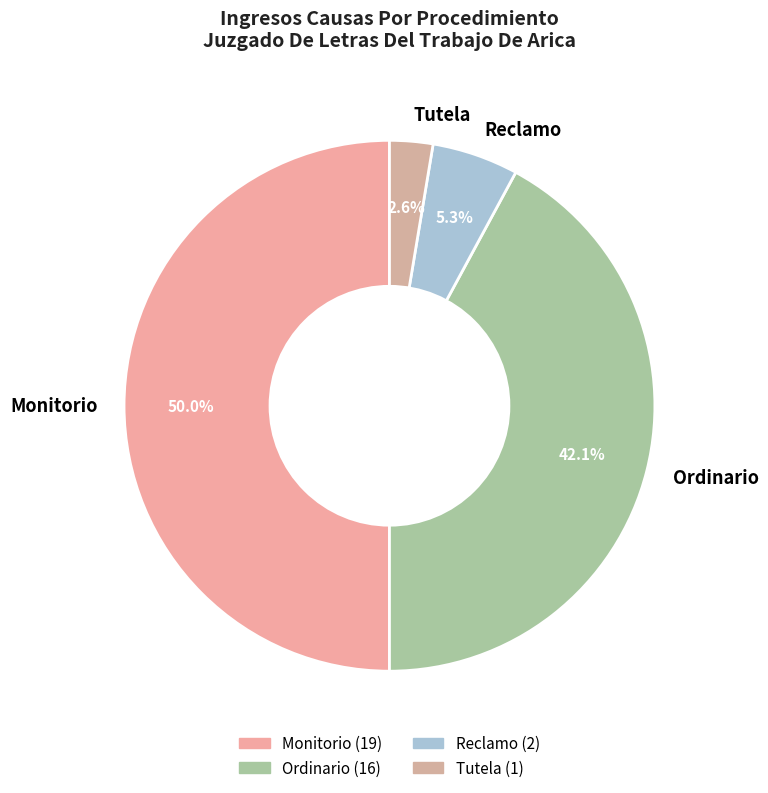

Does Ordinario represent more than half of the total?

No